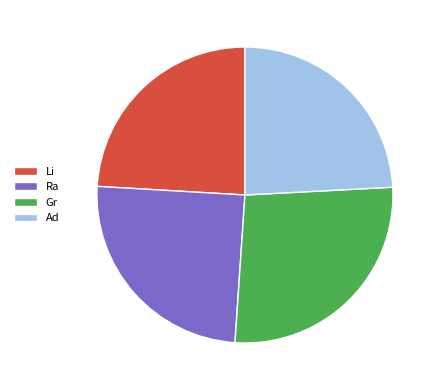

Which category has the biggest portion of the pie?

Gr